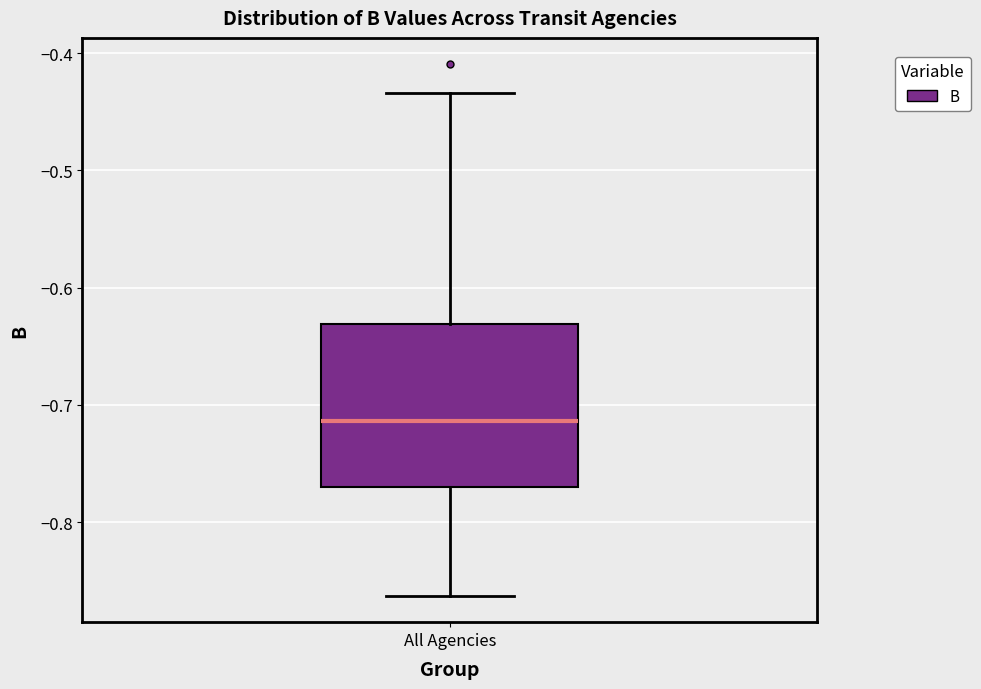

Transcribe this box plot: give where the median line is, the range the box spans, and where the two whiskers end, as read against the y-axis. The values are not printed on the chart, so give them approximately, as read against the axis.

median -0.71, box -0.77 to -0.63, whiskers -0.86 to -0.43